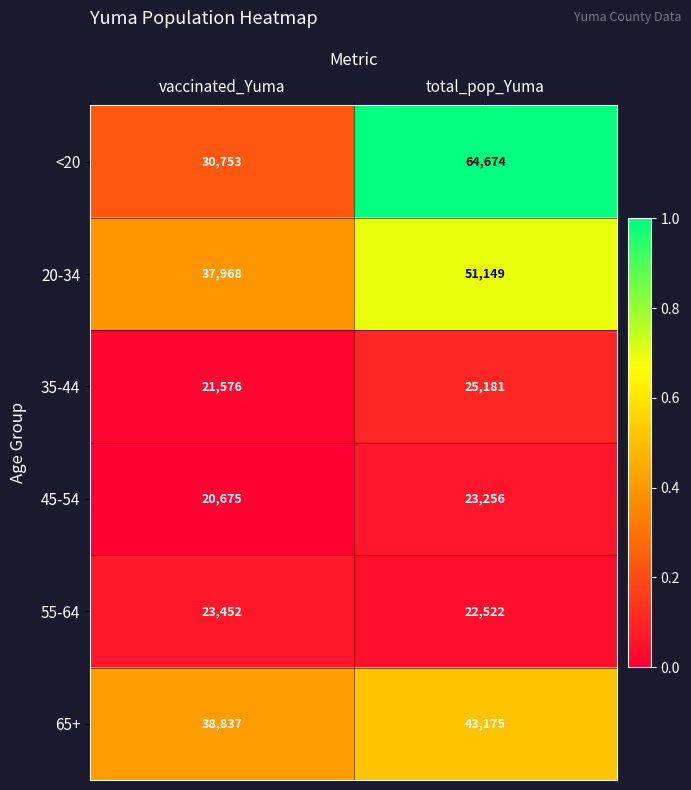

The 35-44 series shows 7425 at total_pop_Yuma. True or false?

False